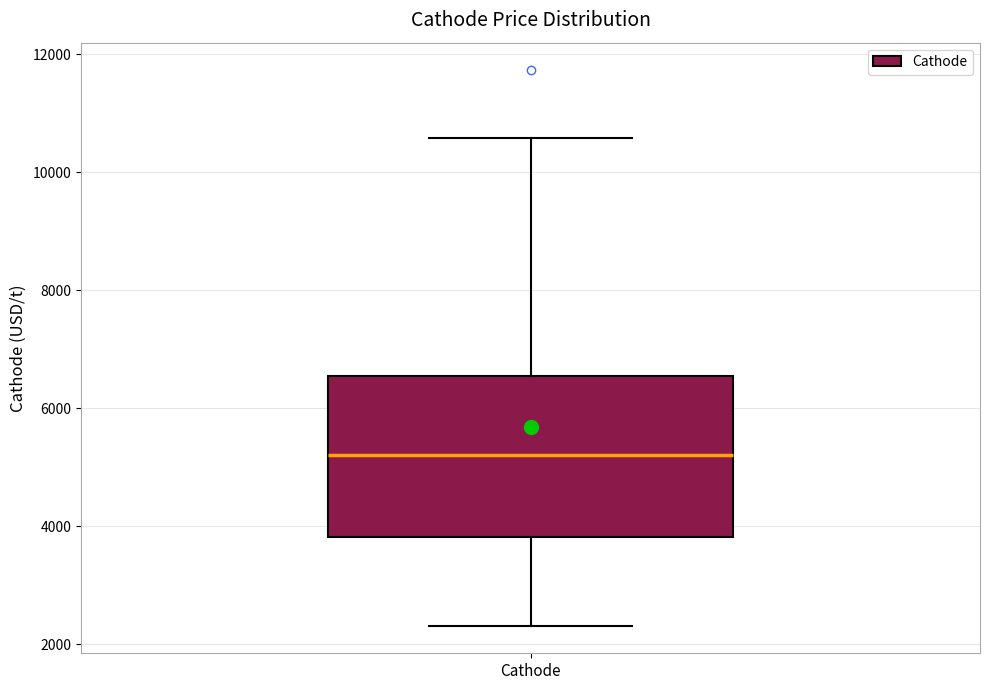

Where is the lower edge of the box for Cathode on the y-axis? The values are not printed on the chart, so give them approximately, as read against the axis.

3800